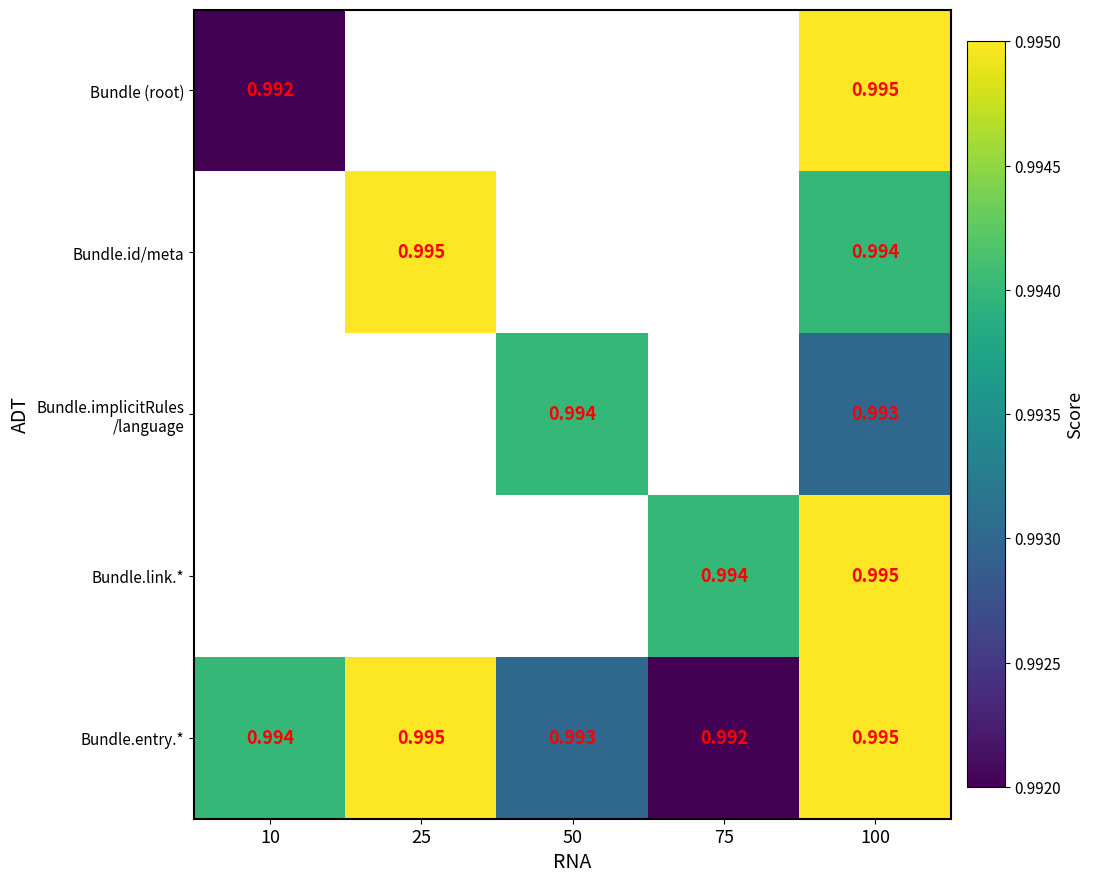

Count the number of categories in the chart.

5